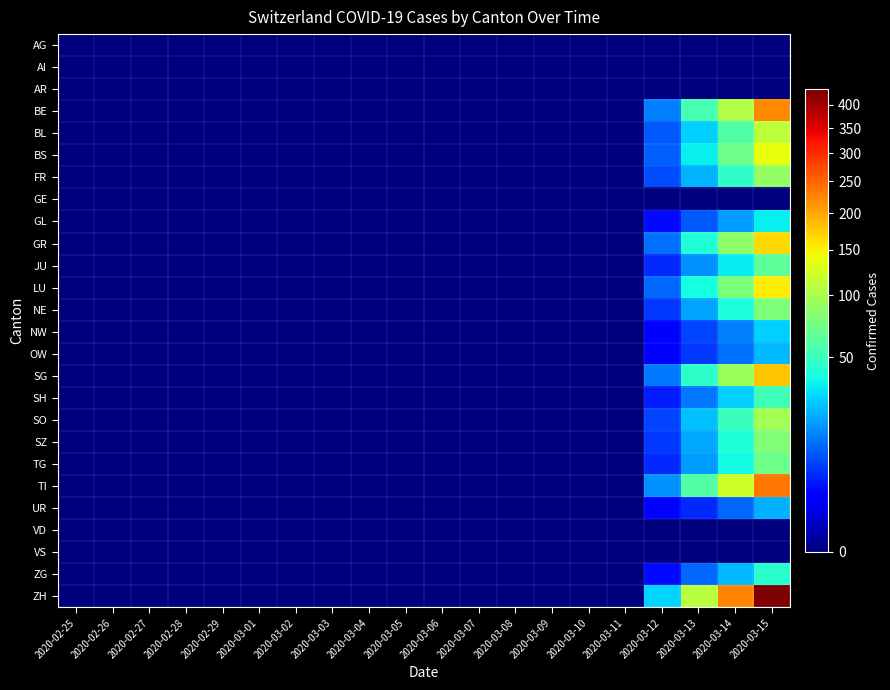

Which label corresponds to the largest value in the chart?

2020-03-15